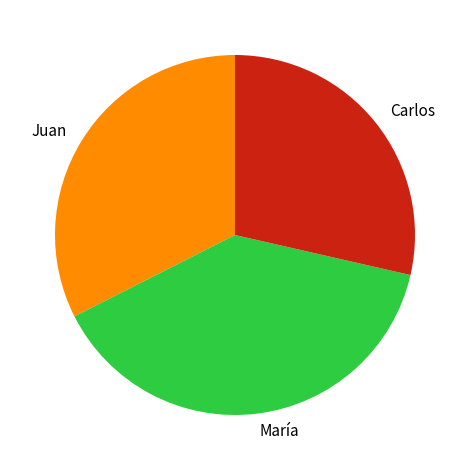

Which has a higher value, Juan or María?

María